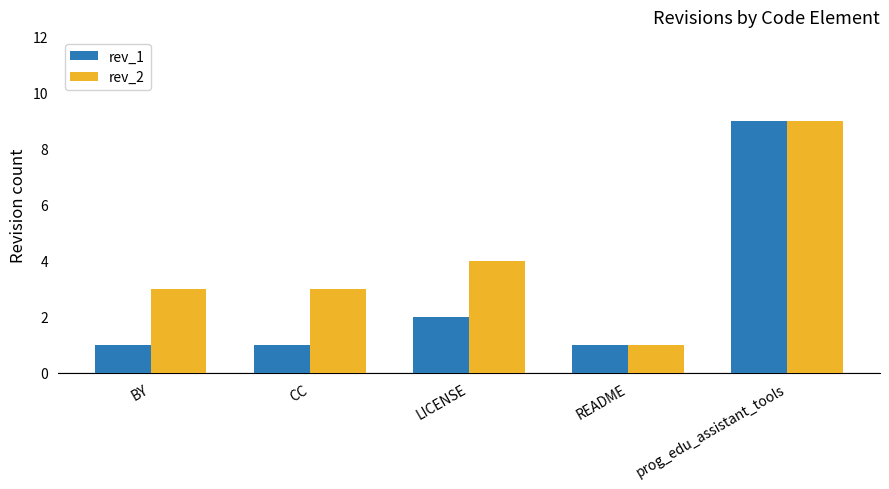

Read the rev_2 value at BY.

3